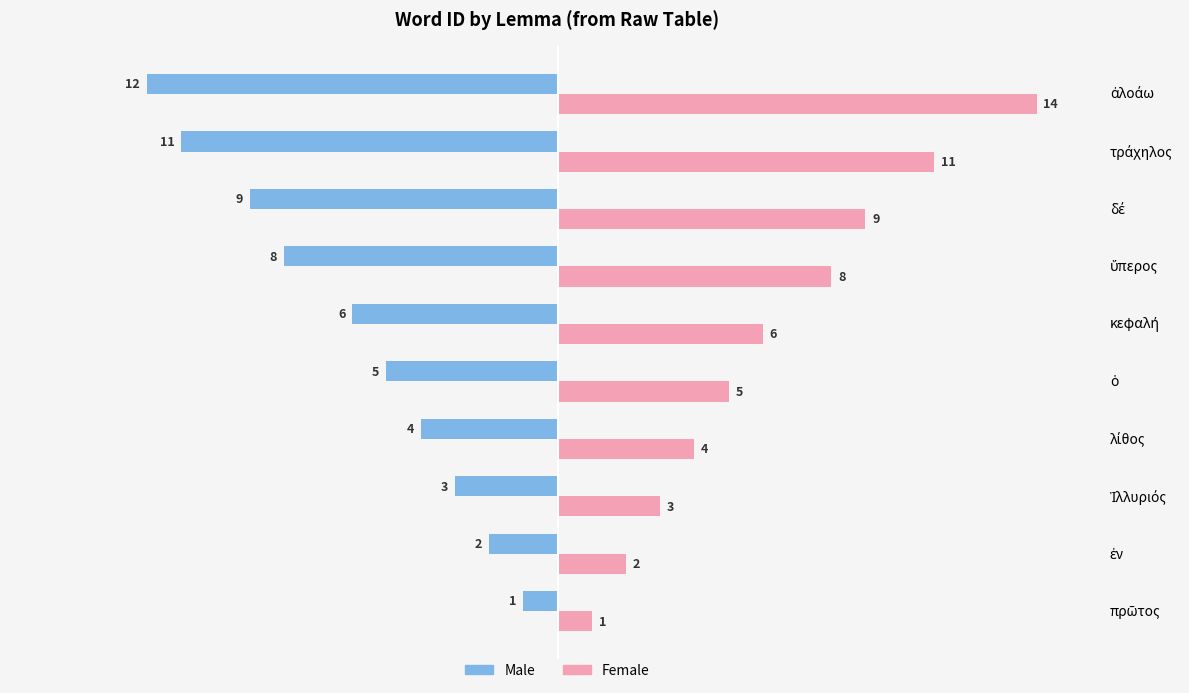

What is the difference between the maximum and minimum values in the Male series?

11